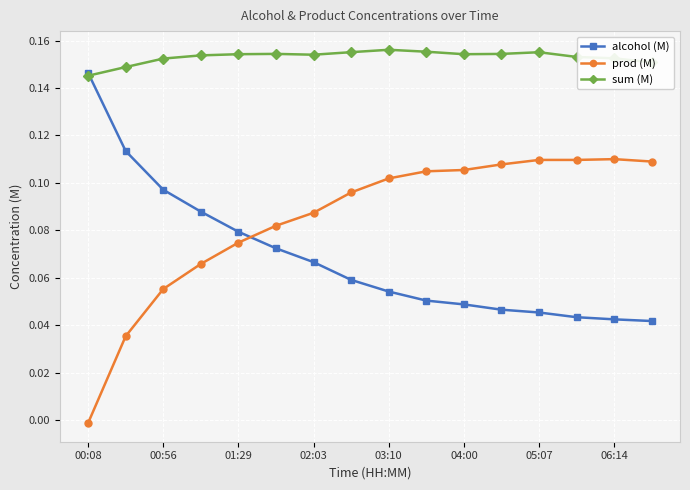

After their last crossing, which series has the higher values: prod (M) or alcohol (M)?

prod (M)